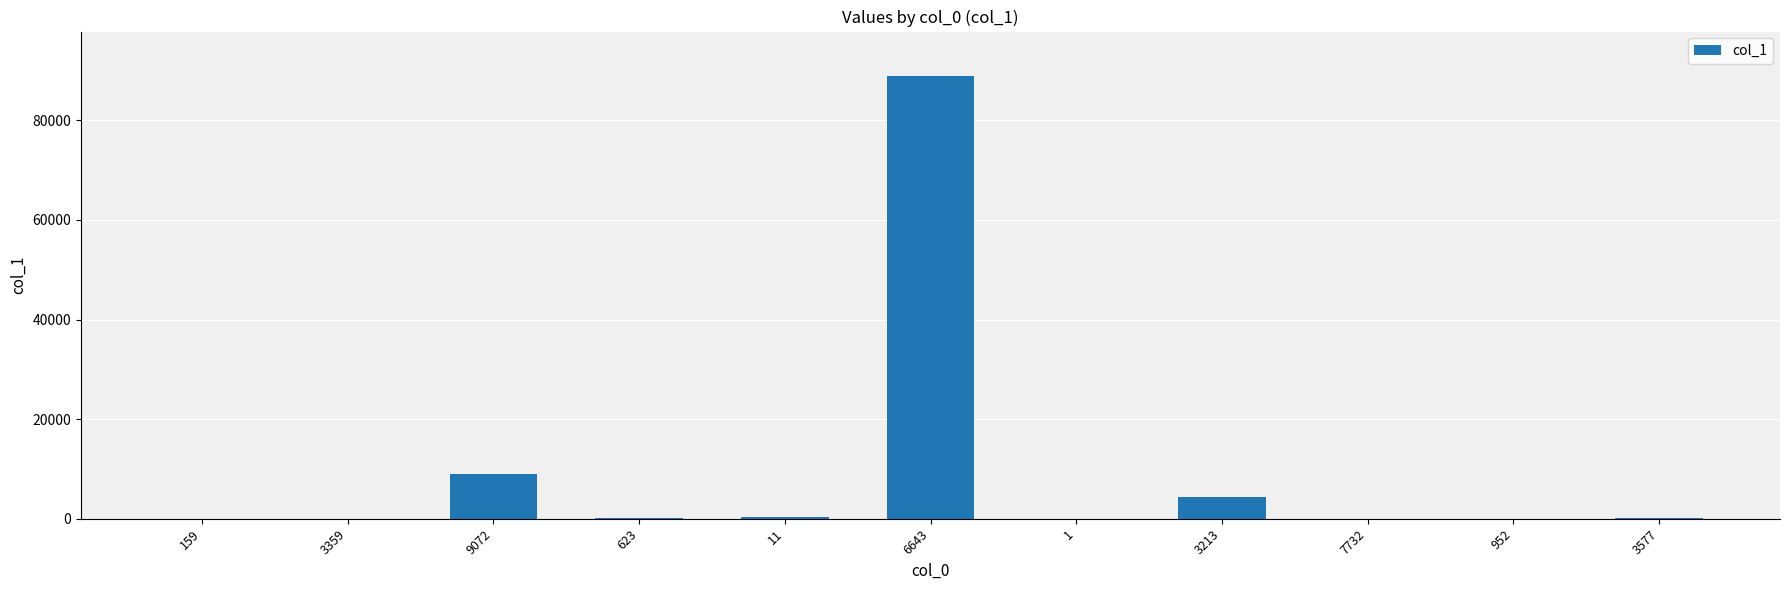

What is the sum of all values?

102866